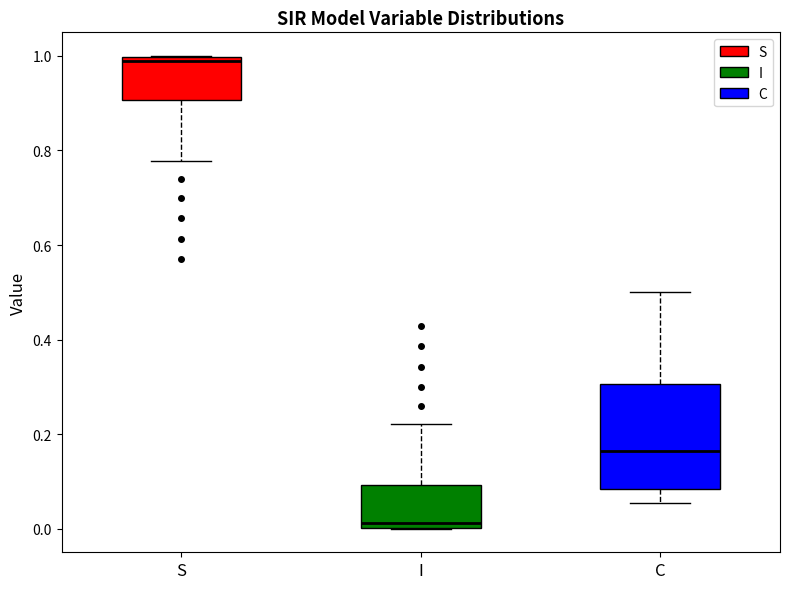

Reading left to right, read every box against the y-axis: the position of its median line, the range the box covers, and the ends of its whiskers. The values are not printed on the chart, so give them approximately, as read against the axis.

S: median 0.98, box 0.90 to 1.00, whiskers 0.78 to 1.00
I: median 0.02, box 0.00 to 0.10, whiskers 0.00 to 0.22
C: median 0.16, box 0.08 to 0.30, whiskers 0.06 to 0.50